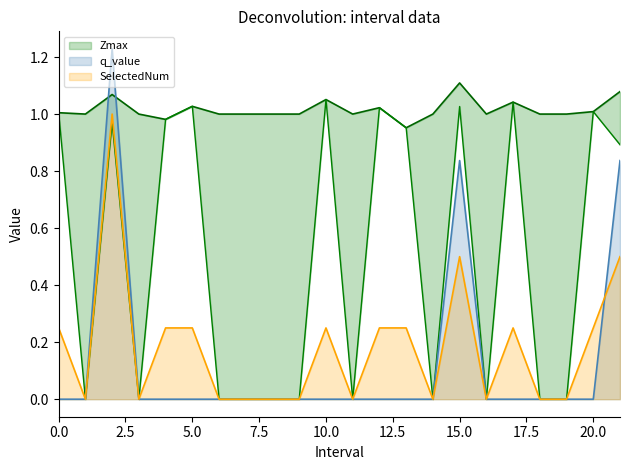

True or false: SelectedNum and Zmin cross at least once.

False